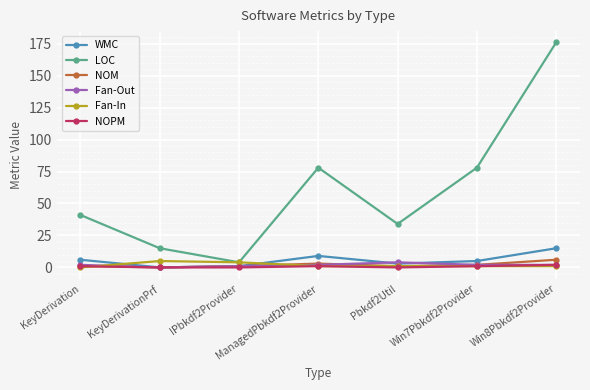

At how many categories does at least one series exceed 112?

1